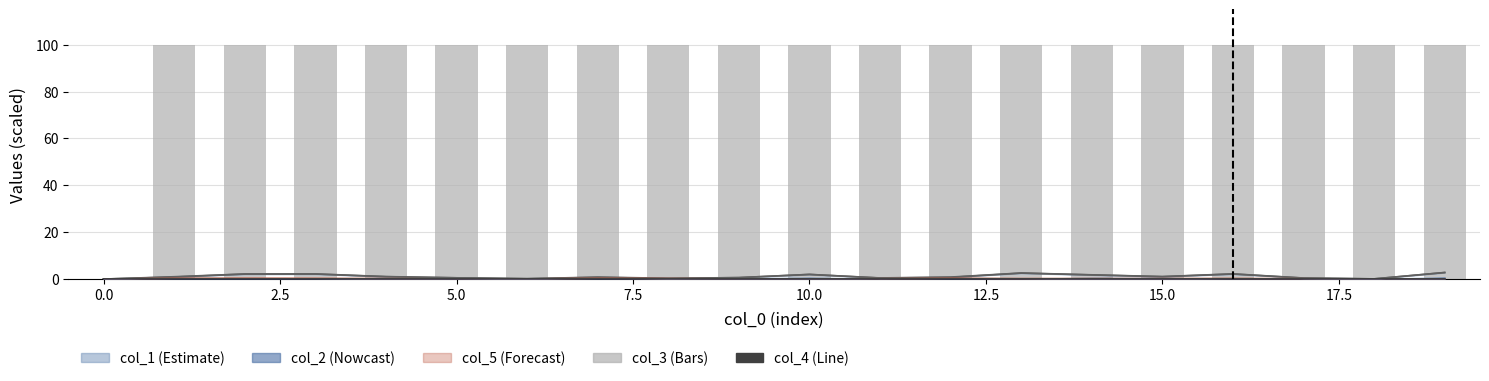

Is the value of col_4 at 12.5 greater than the value of col_3 at 10?

No